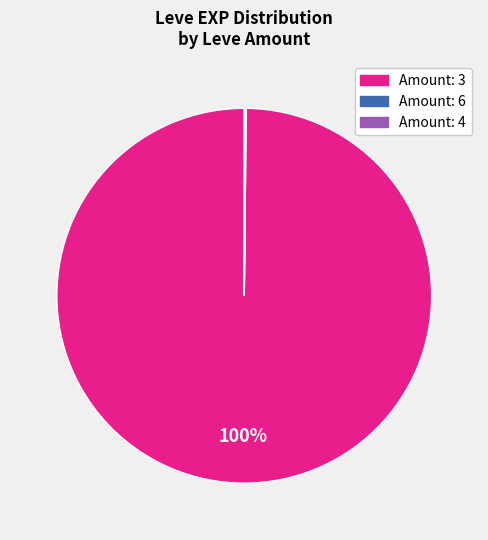

Is there any slice that represents more than half of the pie?

Yes